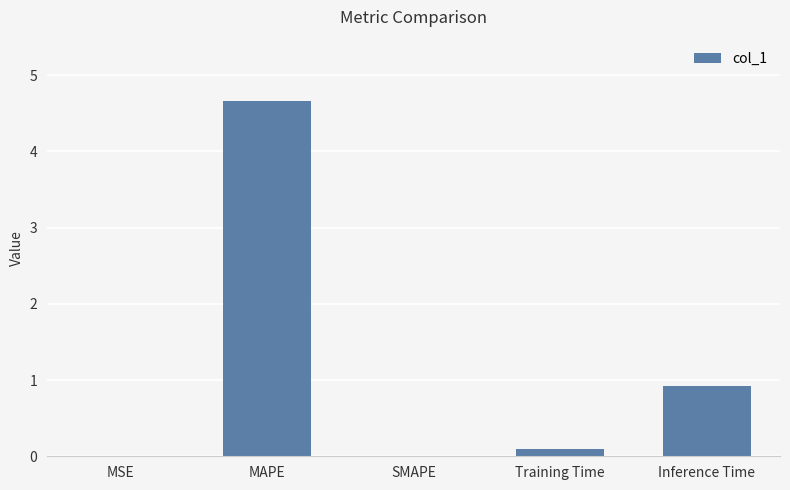

Between Inference Time and SMAPE, which is larger?

Inference Time